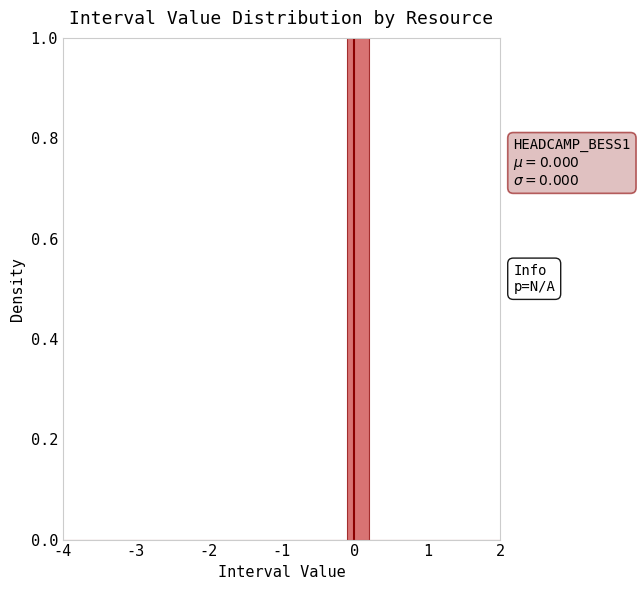

Around what value on the x-axis is the tallest bar? Give the approximate position of its centre, as read against the axis.

0.1